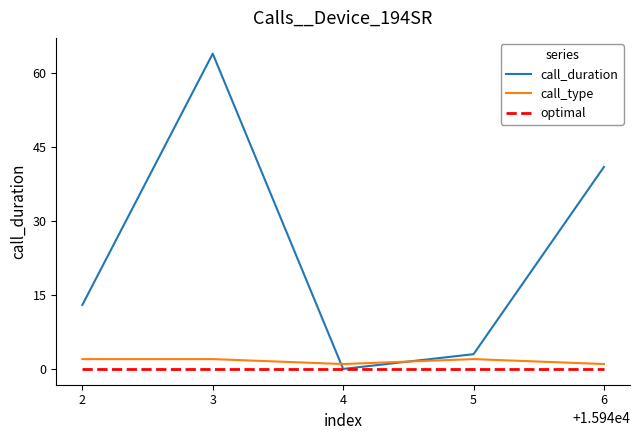

Between 5 and 6, which series saw the biggest shift?

call_duration